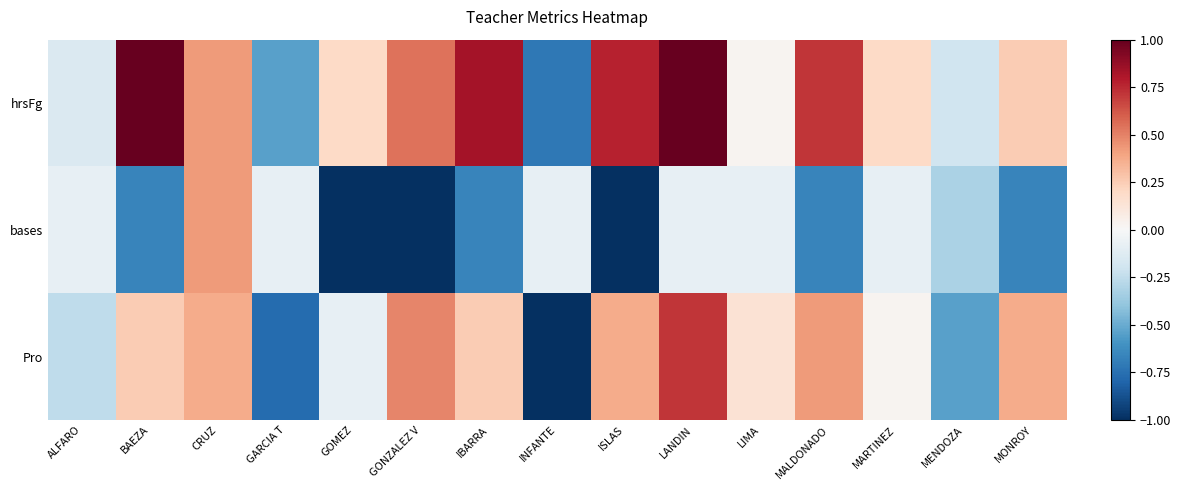

How many data points does each series have?

15